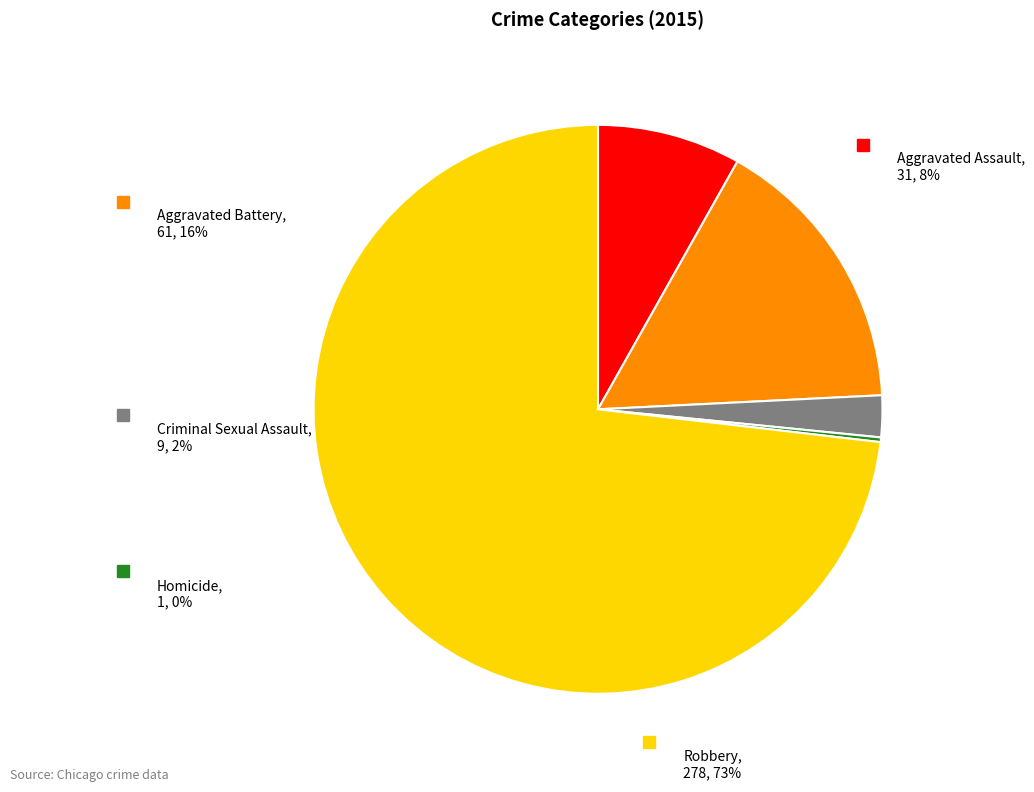

Combined, do Aggravated Assault and Robbery account for over 50%?

Yes